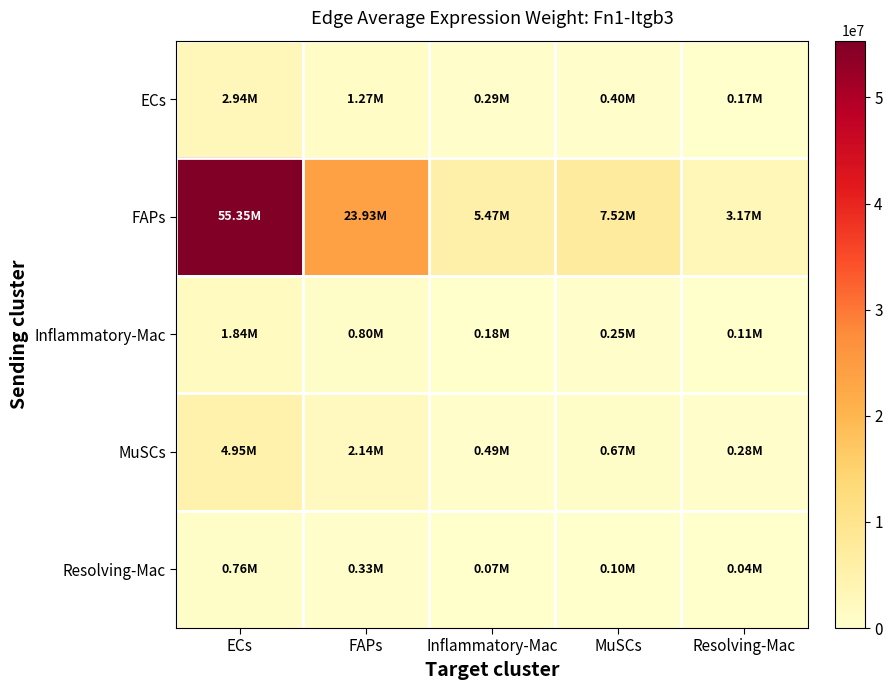

Which label corresponds to the largest value in the chart?

ECs